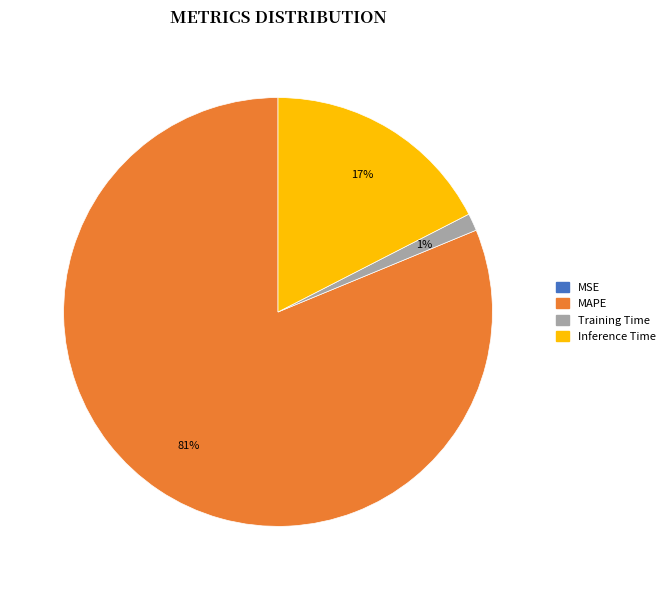

Is it true that MAPE is 94% of the pie?

False